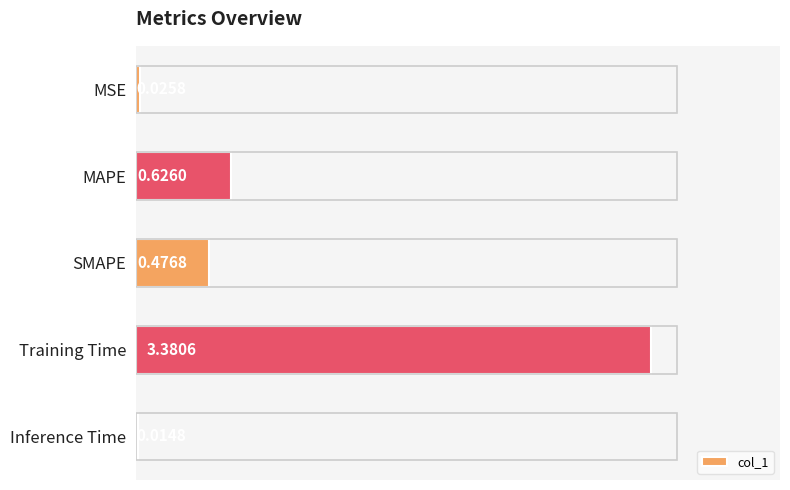

Rank the categories by value from lowest to highest.

Inference Time, MSE, SMAPE, MAPE, Training Time